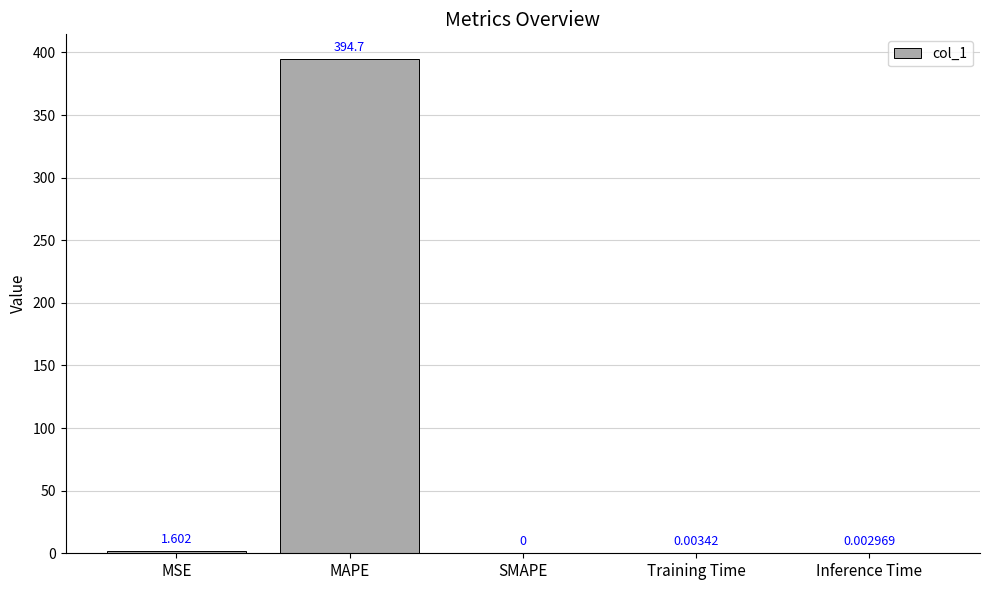

What is the average value?

79.3